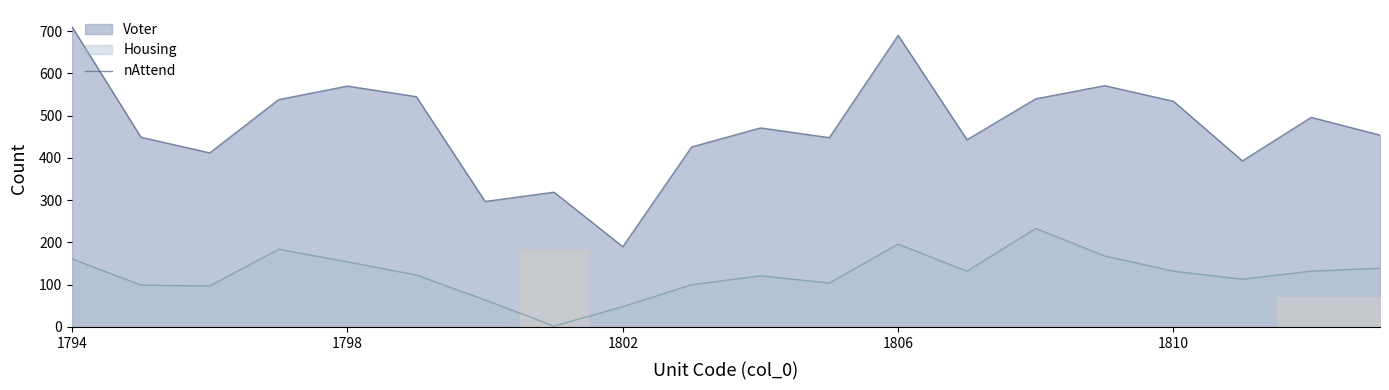

True or false: Housing and Voter cross at least once.

False